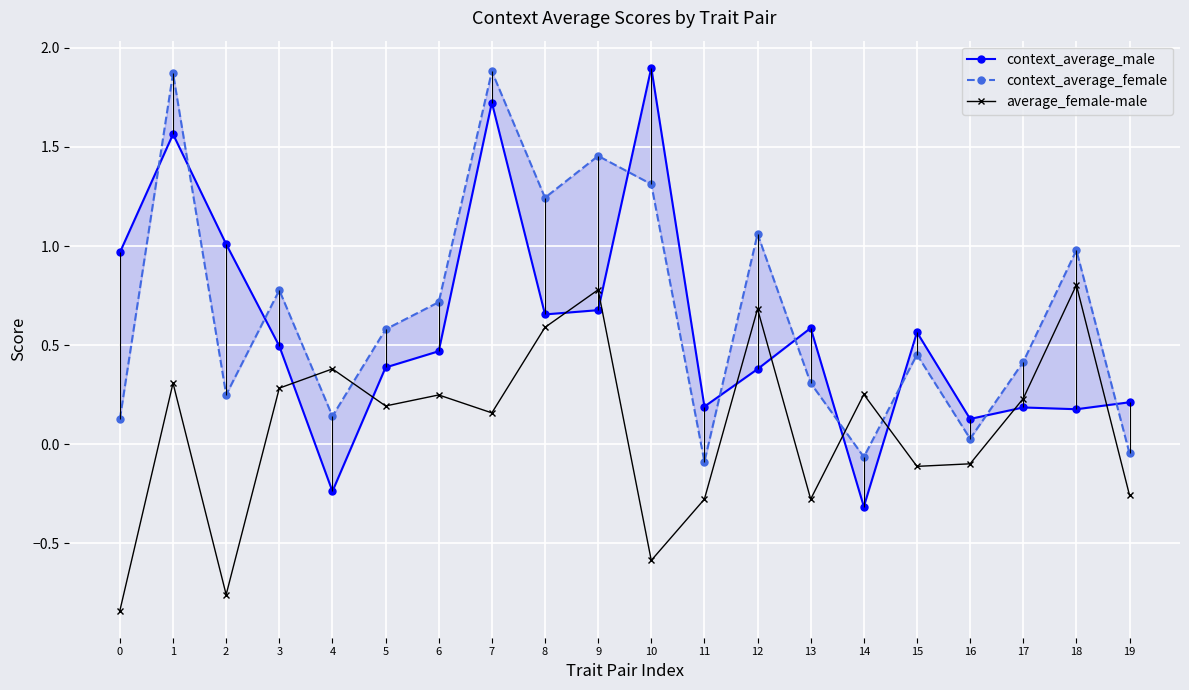

What are all the series names shown in the legend?

context_average_male, context_average_female, average_female-male